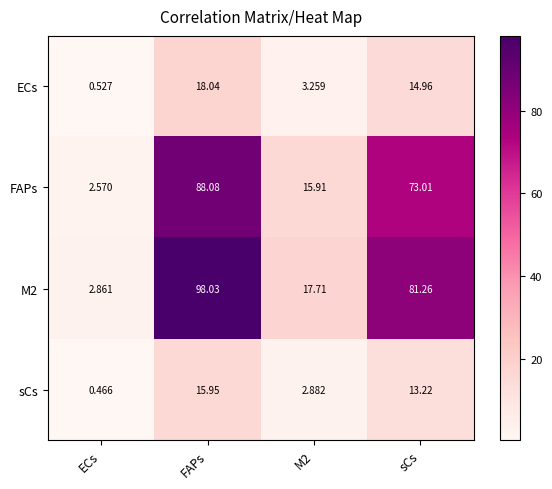

Count the number of data series in this chart.

4